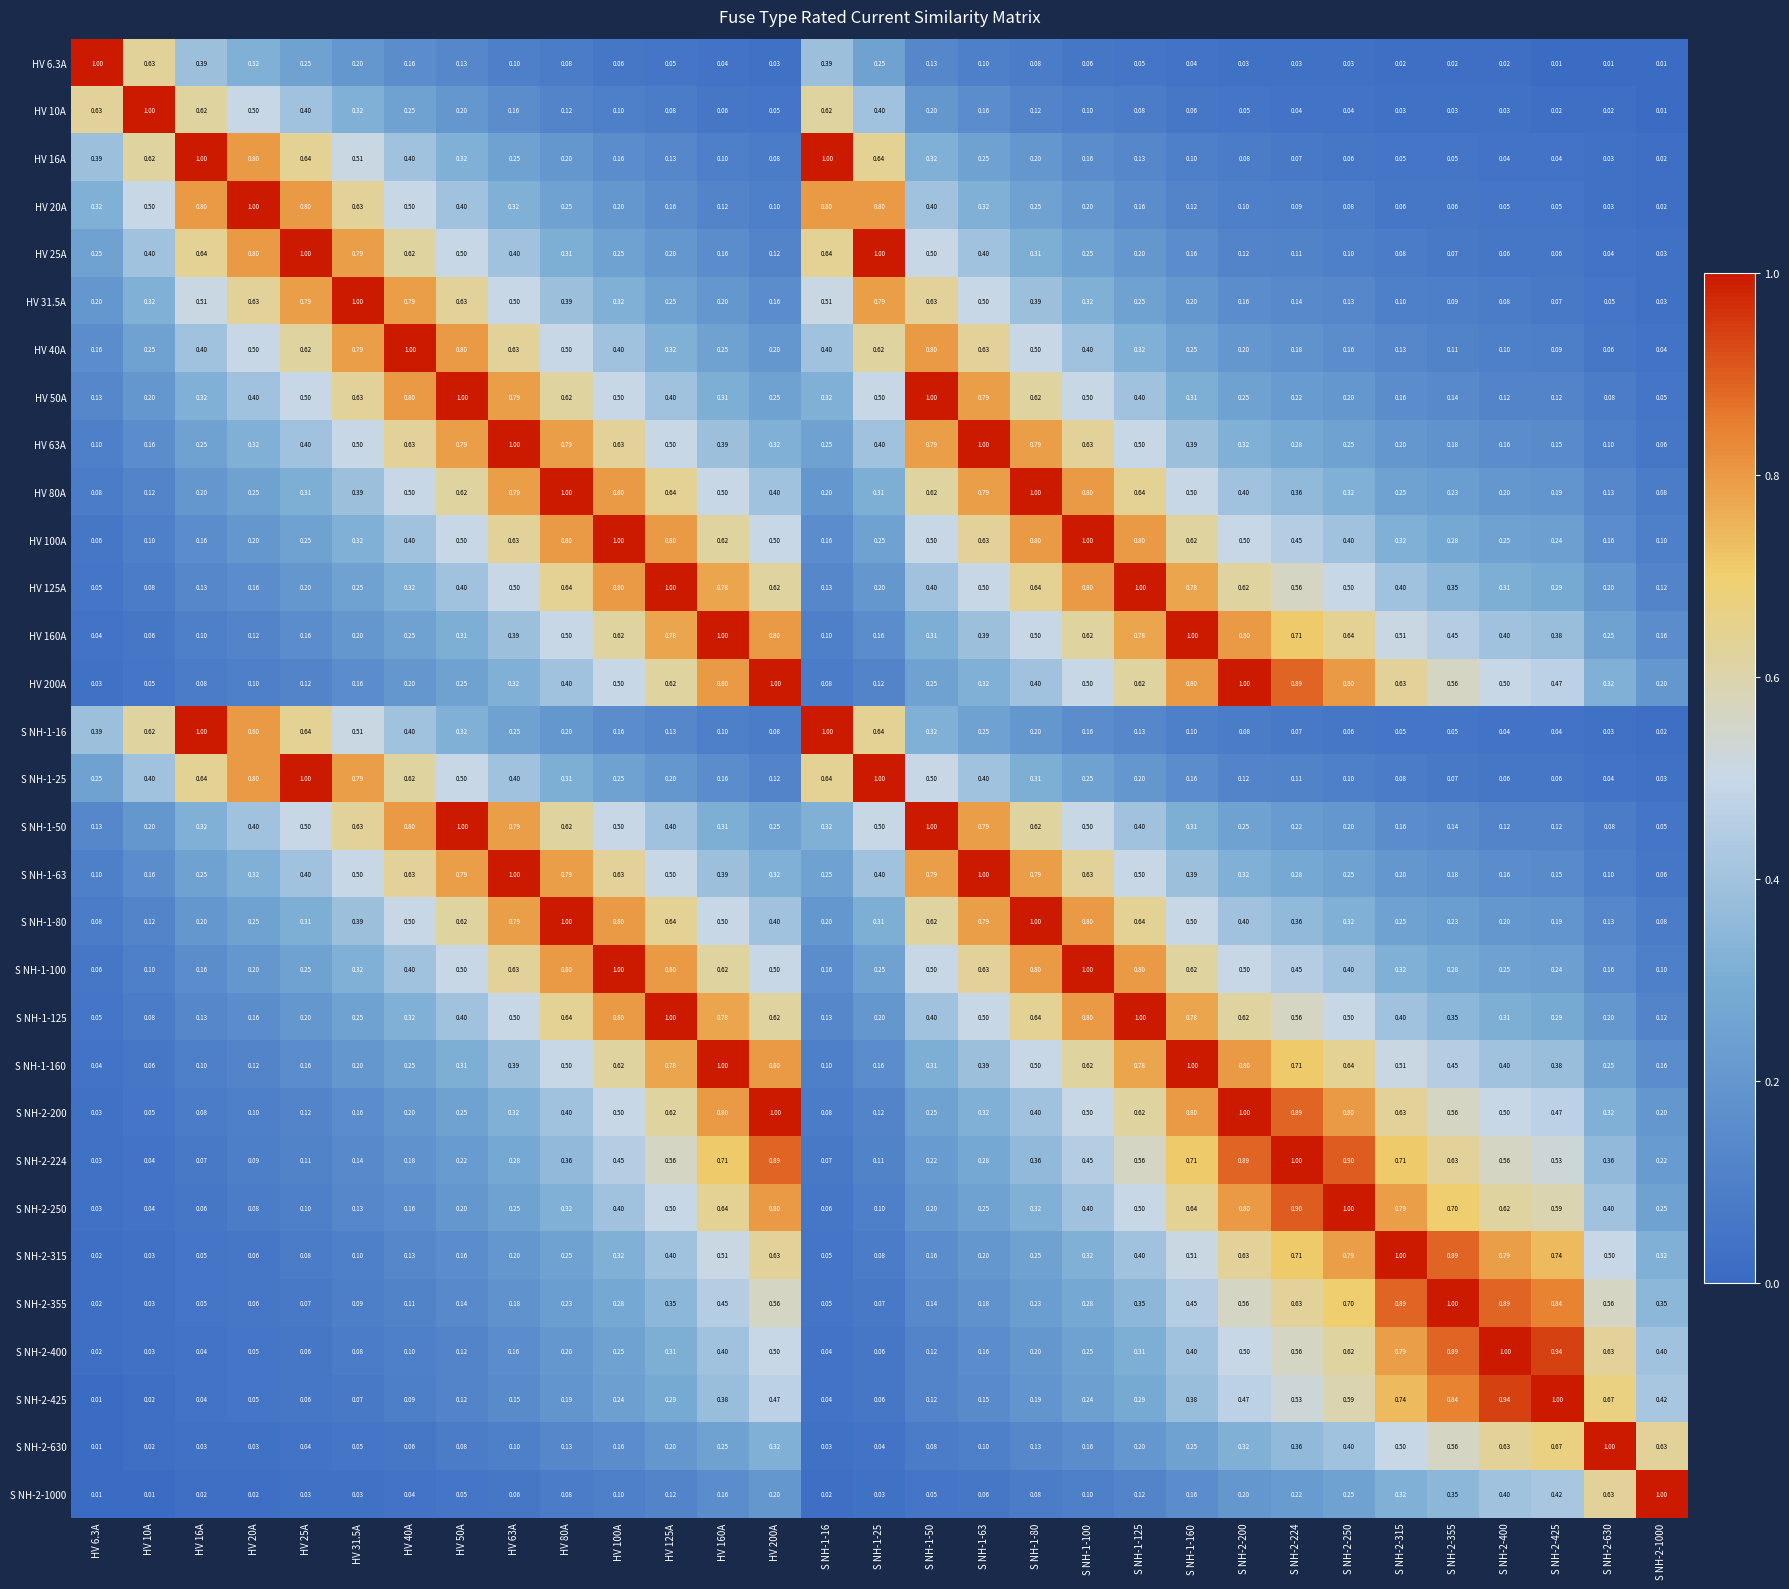

Is the value of HV 160A at HV 125A greater than the value of S NH-1-16 at S NH-2-315?

Yes